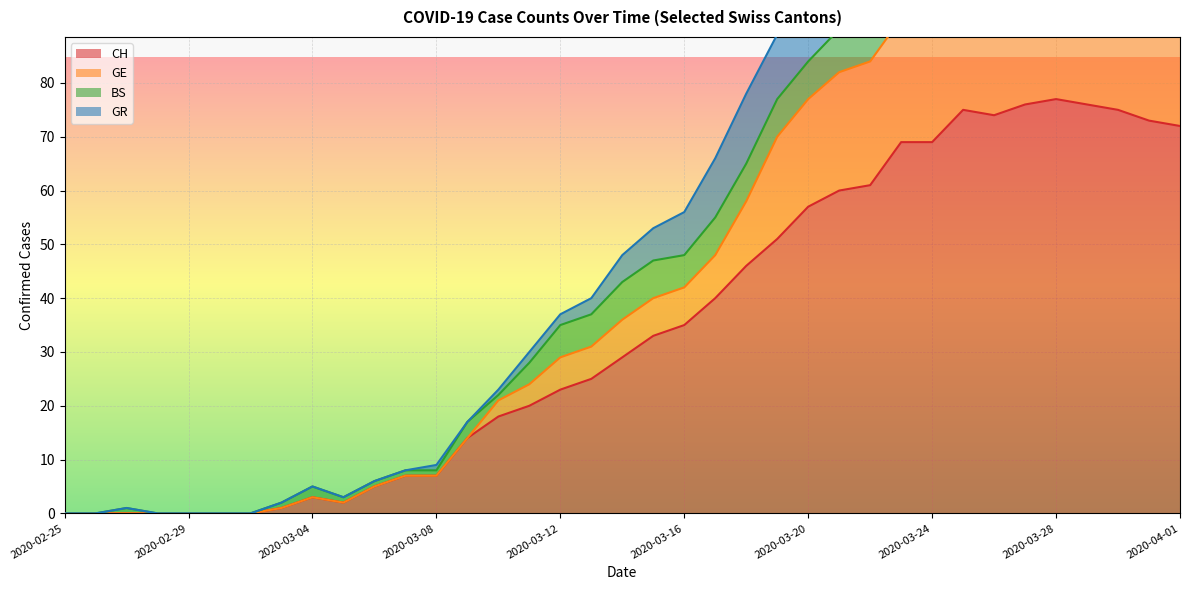

What is the spread (max minus min) of values at 2020-03-09?

3